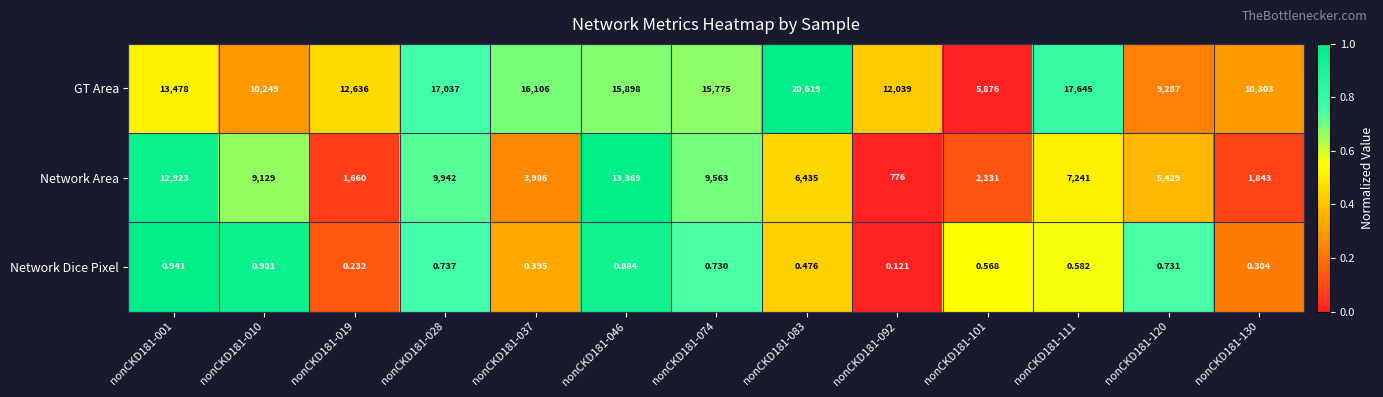

Which series has the largest range (max minus min)?

GT Area